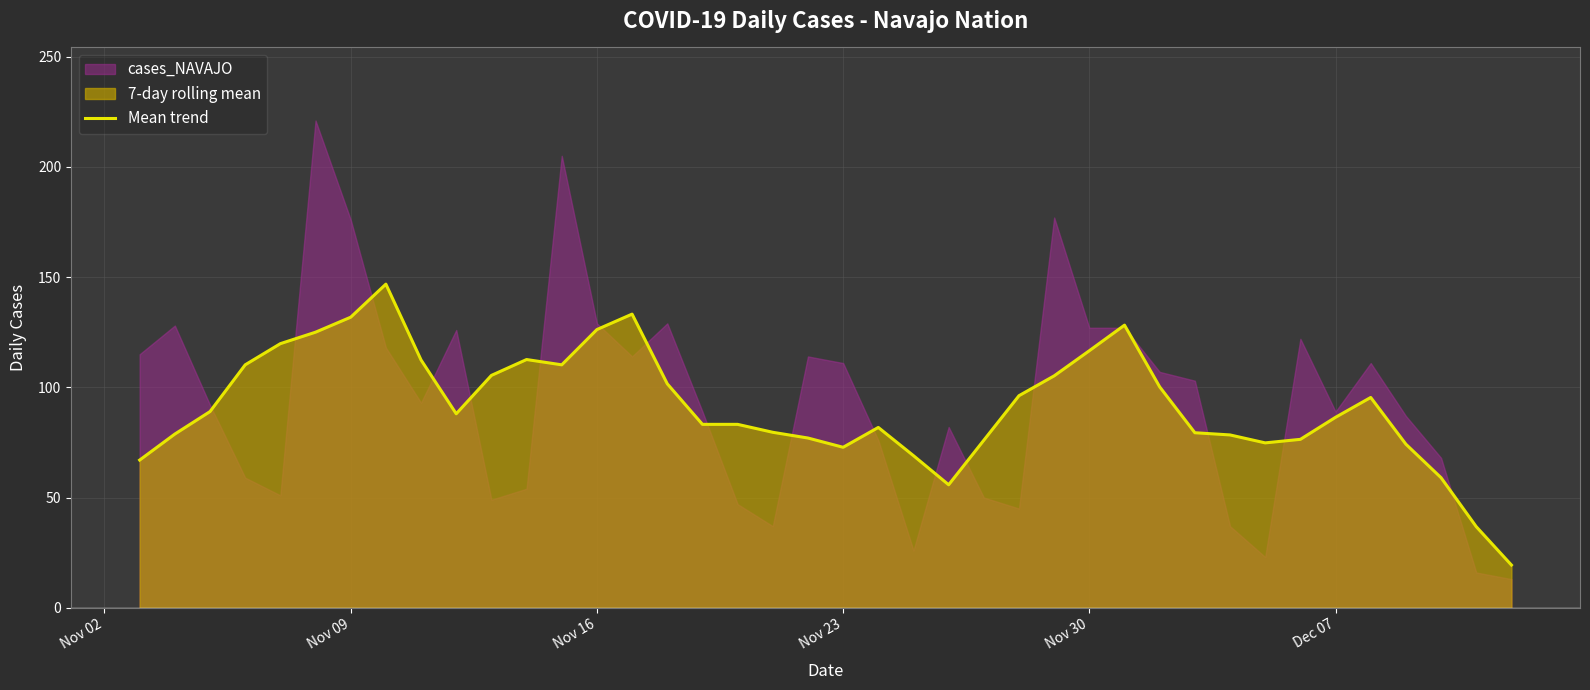

What is the lowest value of the Mean trend series?

19.4